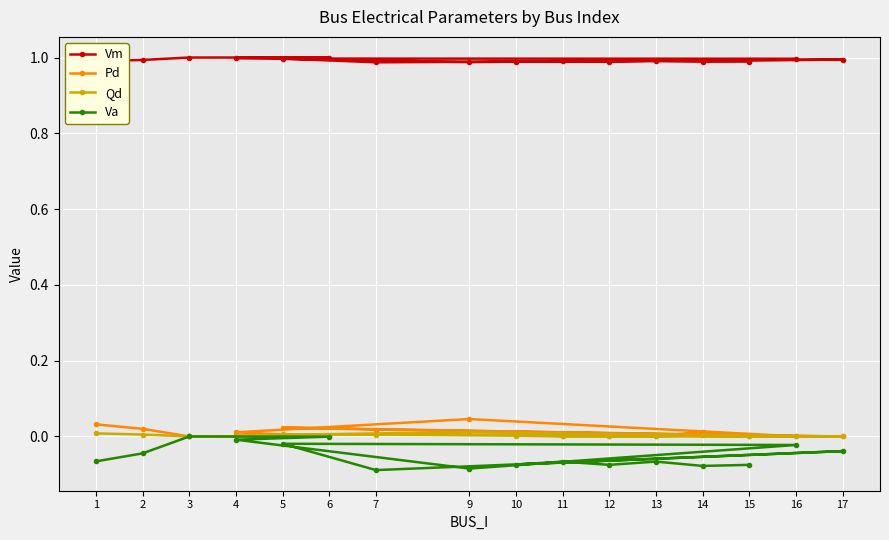

True or false: Vm and Pd intersect in this chart.

False